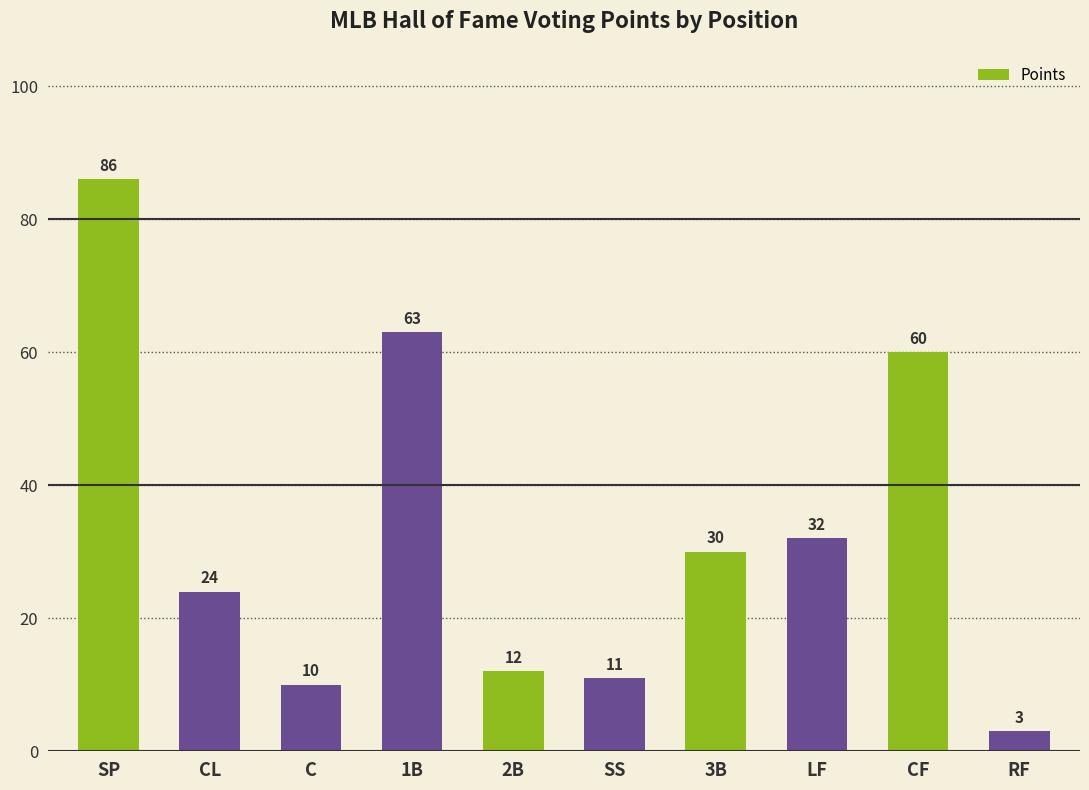

Approximately how many times larger is the value at C compared to 2B?

0.8